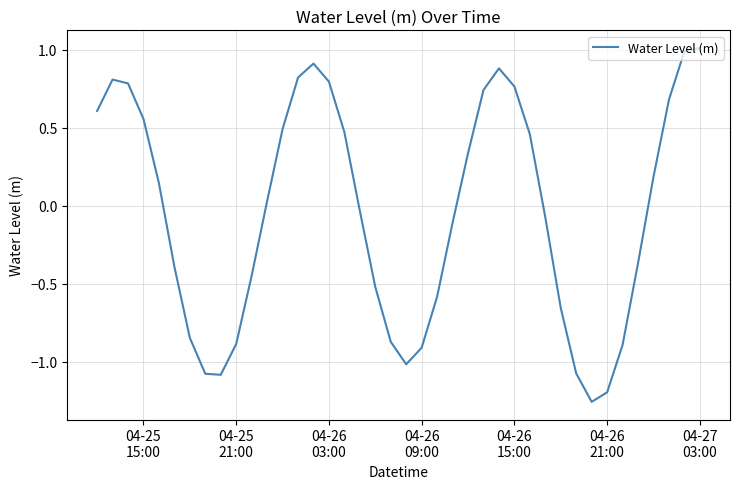

What is the maximum value shown in the chart?

1.0